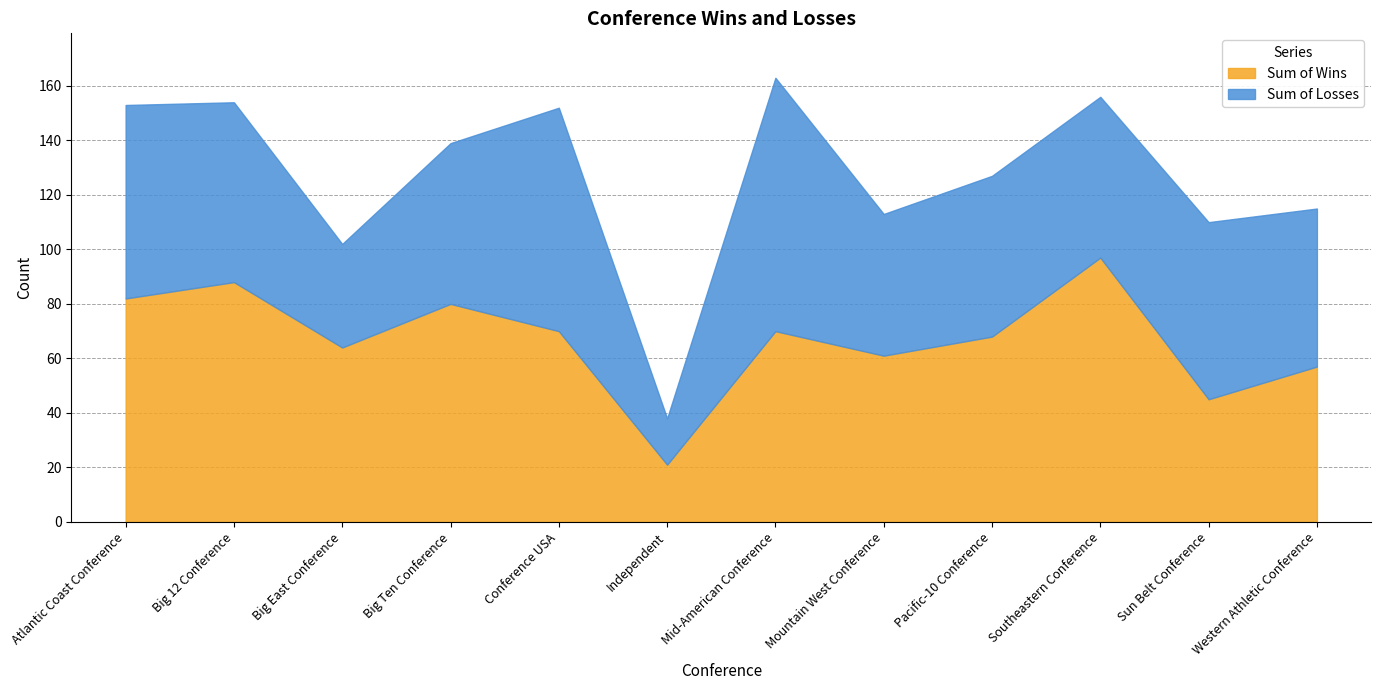

What is the lowest value of the Sum of Losses series?

17